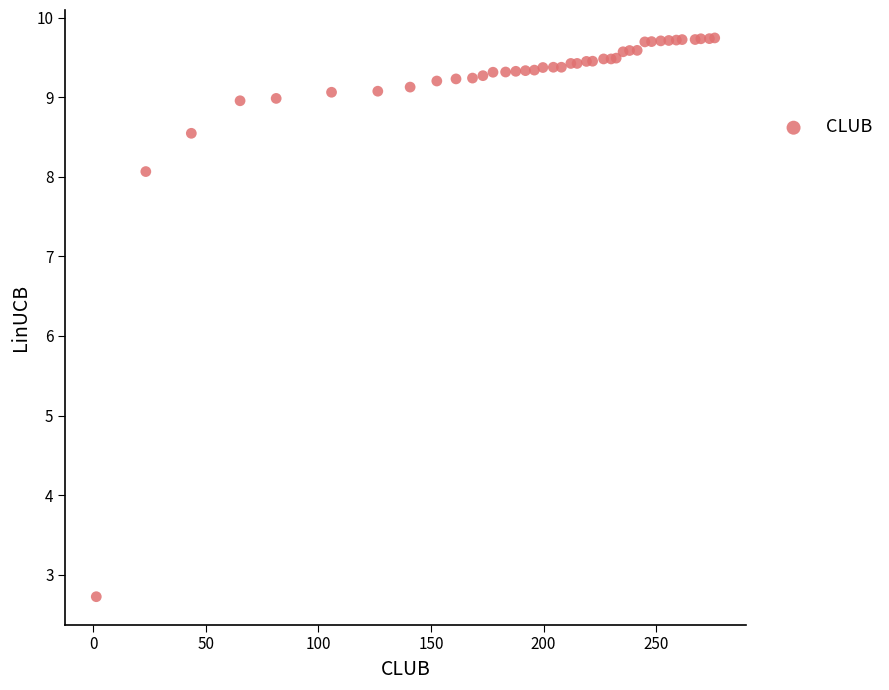

What Y value in the scatter plot is closest to 6?

8.1